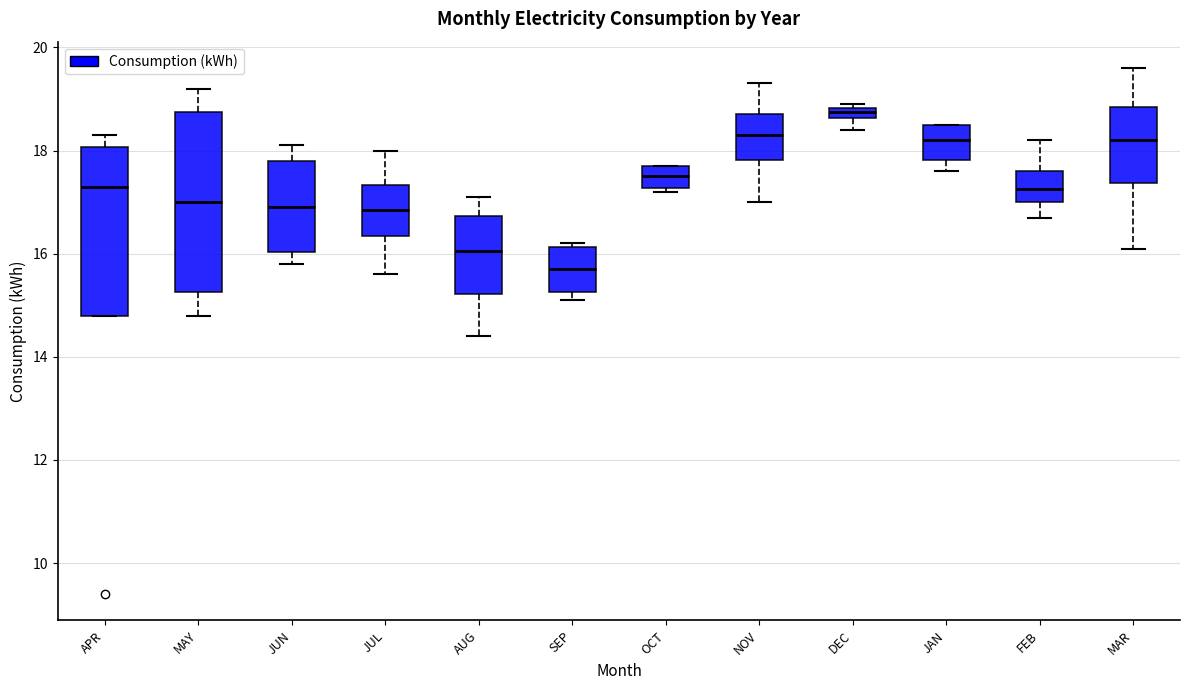

Where does the median line of the box for NOV sit on the y-axis? The values are not printed on the chart, so give them approximately, as read against the axis.

18.4